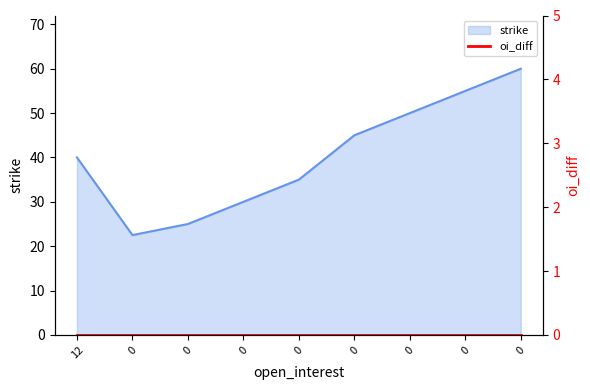

How many values are between 30 and 50?

5